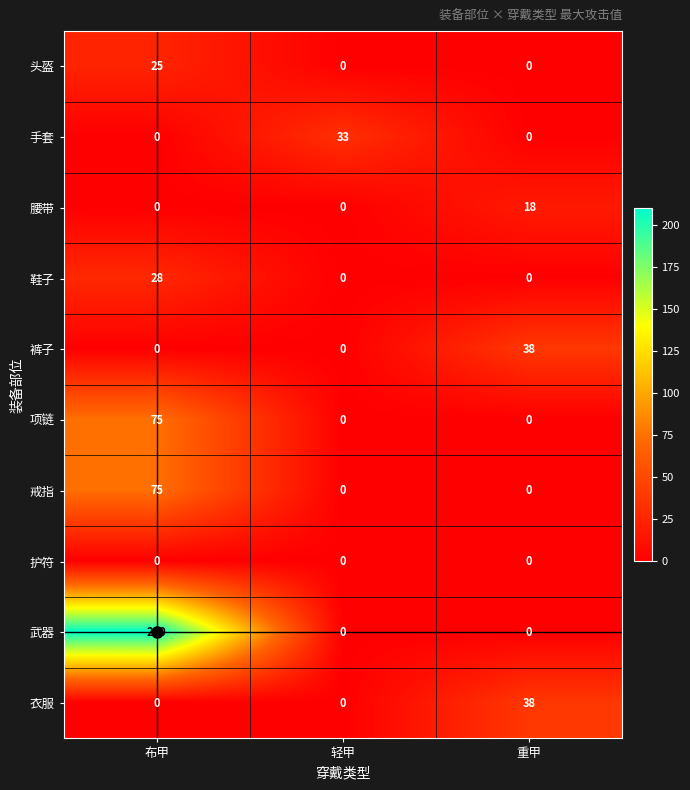

What is the difference between the highest and lowest values at 重甲?

38